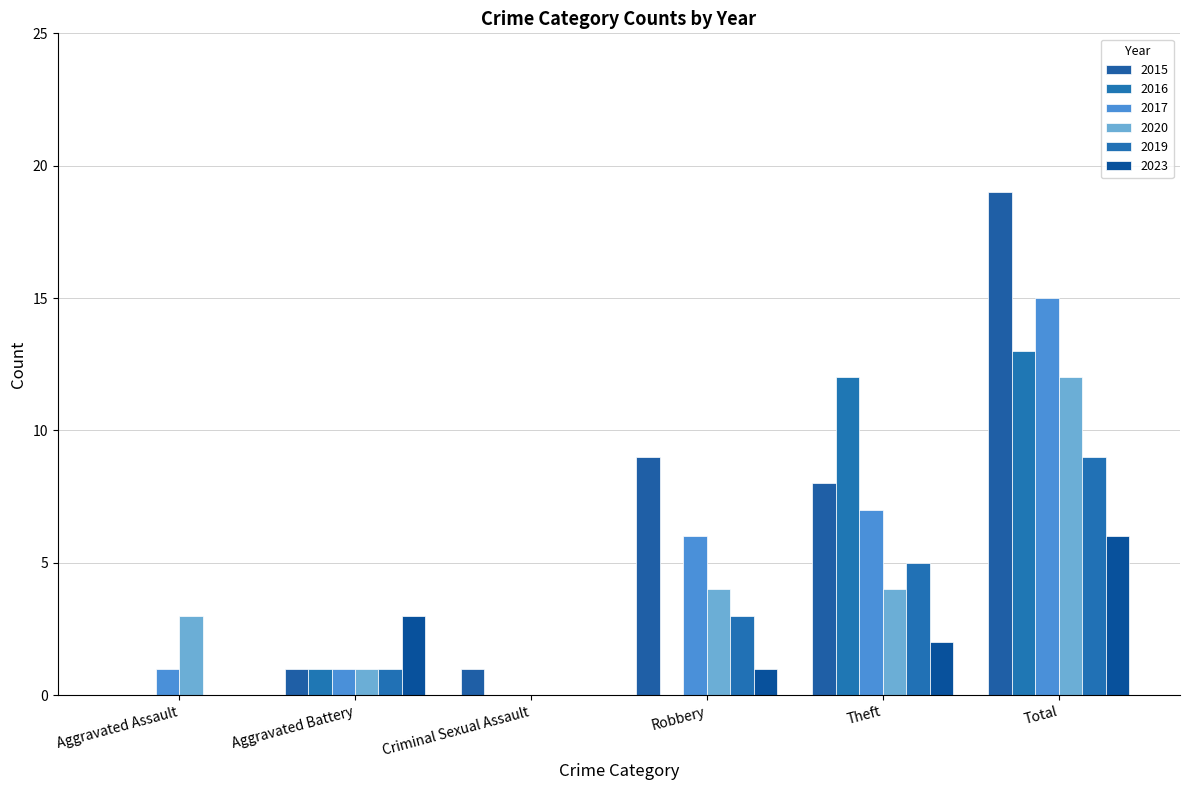

Reading left to right, extract all data points from this chart.

2015: 0	1	1	9	8	19
2016: 0	1	0	0	12	13
2017: 1	1	0	6	7	15
2020: 3	1	0	4	4	12
2019: 0	1	0	3	5	9
2023: 0	3	0	1	2	6